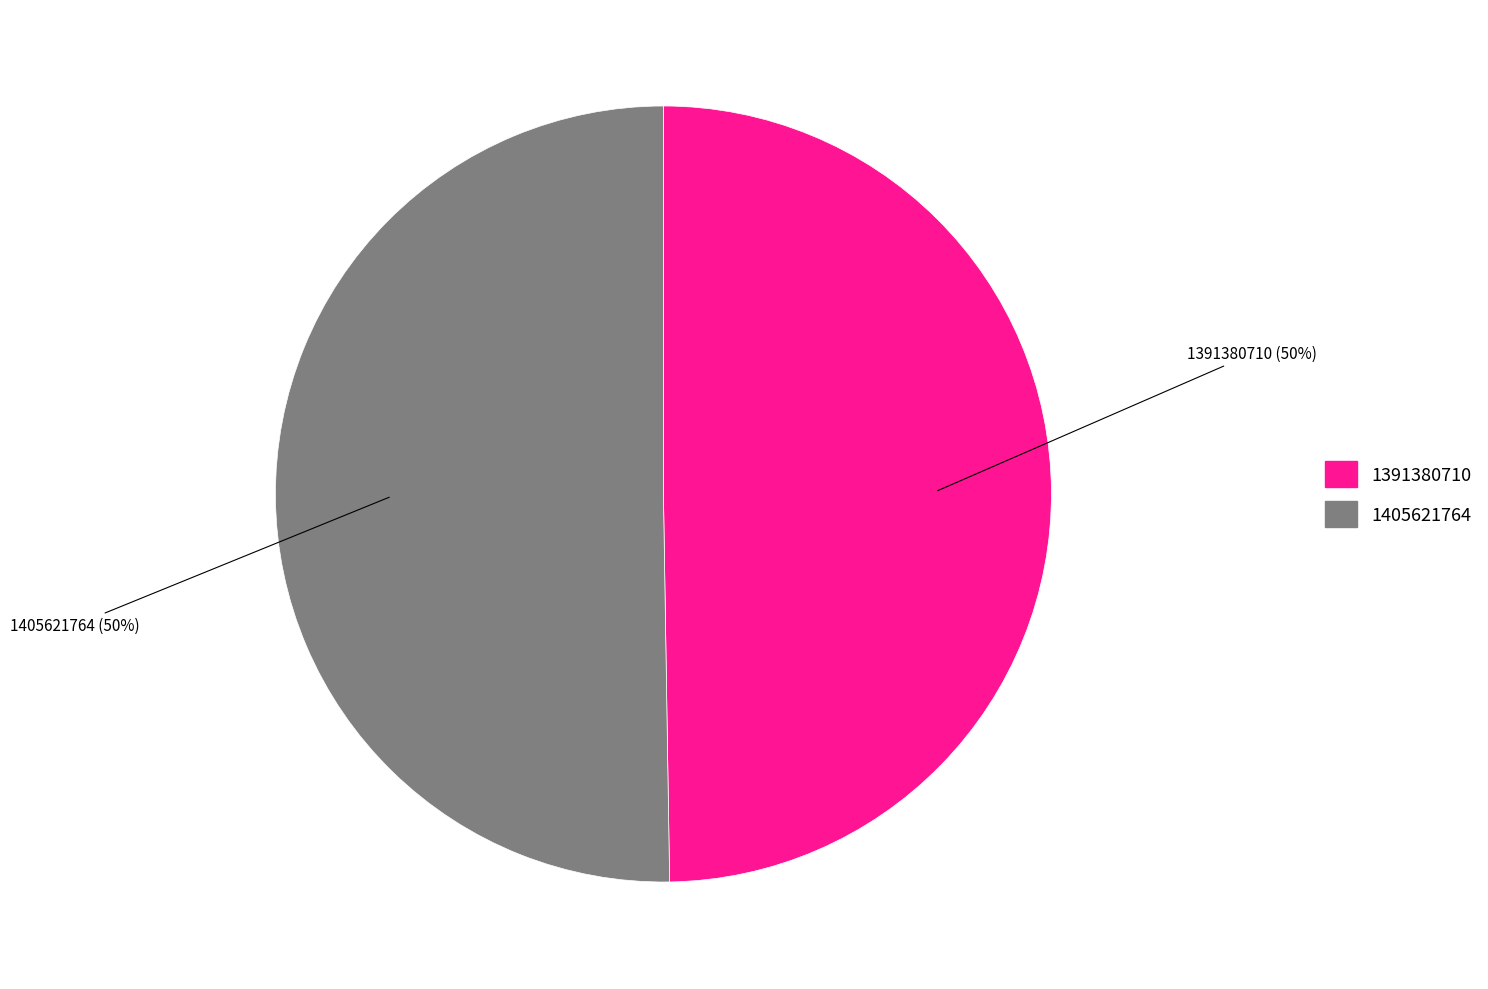

To the nearest percent, what is the combined percentage of 1391380710 and 1405621764?

100%